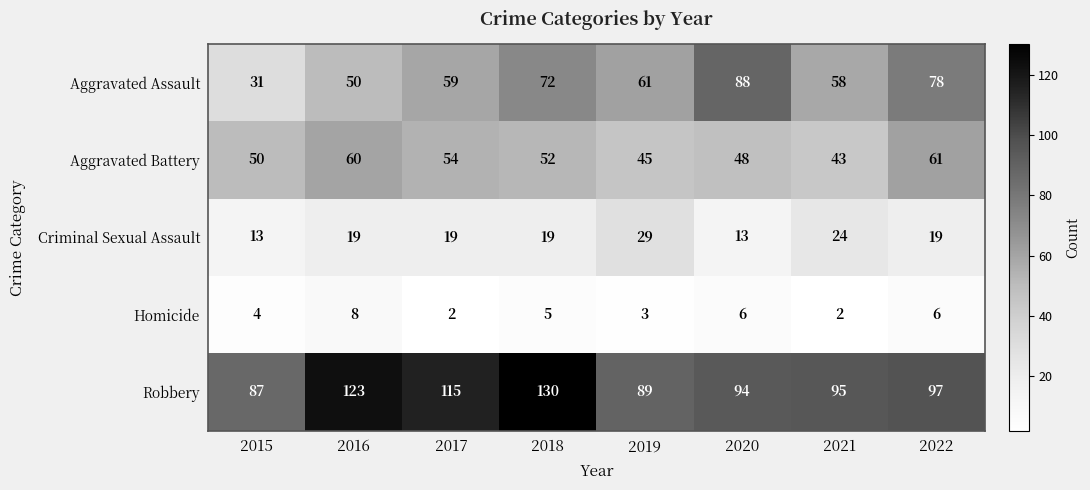

Is it true that Criminal Sexual Assault equals 22 at 2015?

False